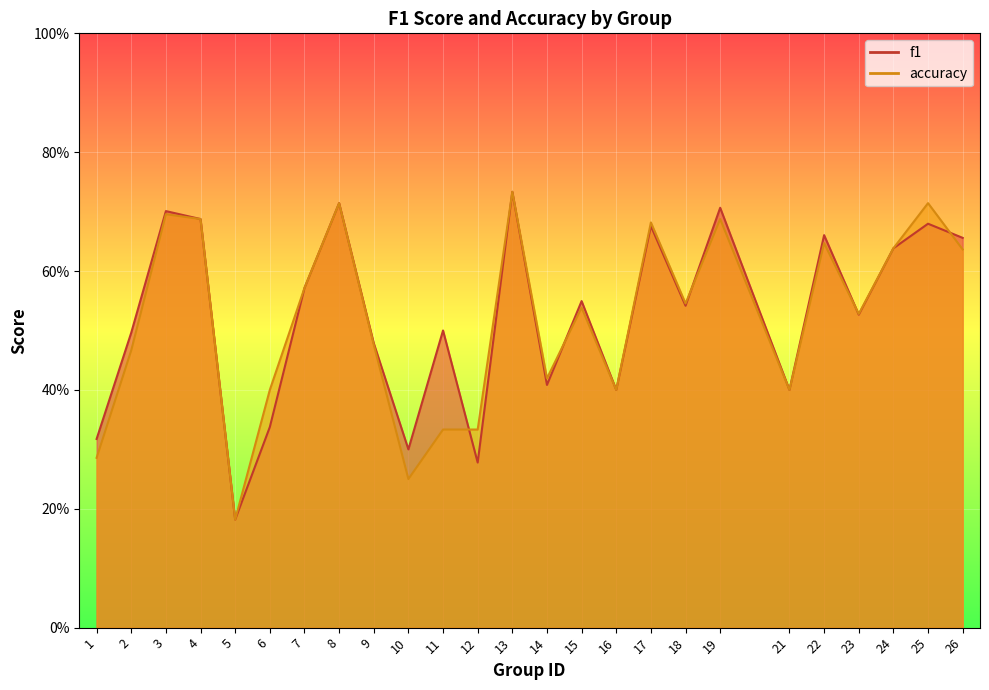

Reading right to left, what are all the values shown in this chart?

f1: 0.7	0.7	0.6	0.5	0.7	0.4	0.7	0.5	0.7	0.4	0.5	0.4	0.7	0.3	0.5	0.3	0.5	0.7	0.6	0.3	0.2	0.7	0.7	0.5	0.3
accuracy: 0.6	0.7	0.6	0.5	0.6	0.4	0.7	0.5	0.7	0.4	0.5	0.4	0.7	0.3	0.3	0.2	0.5	0.7	0.6	0.4	0.2	0.7	0.7	0.5	0.3